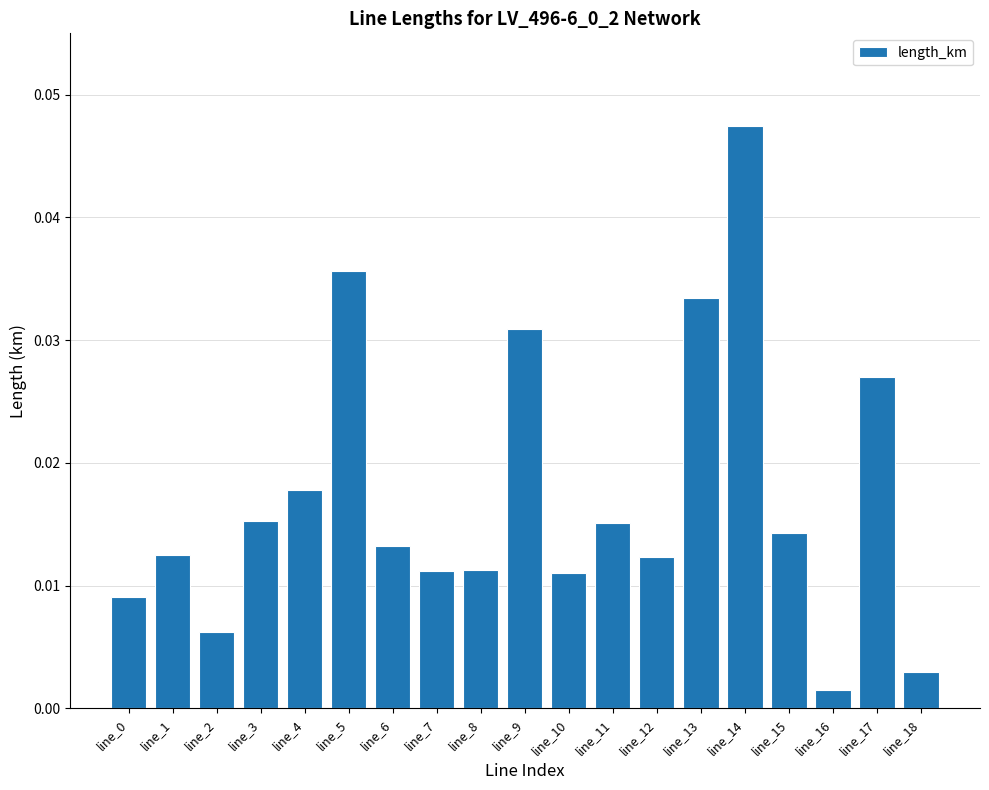

Does the chart contain stacked bars?

No